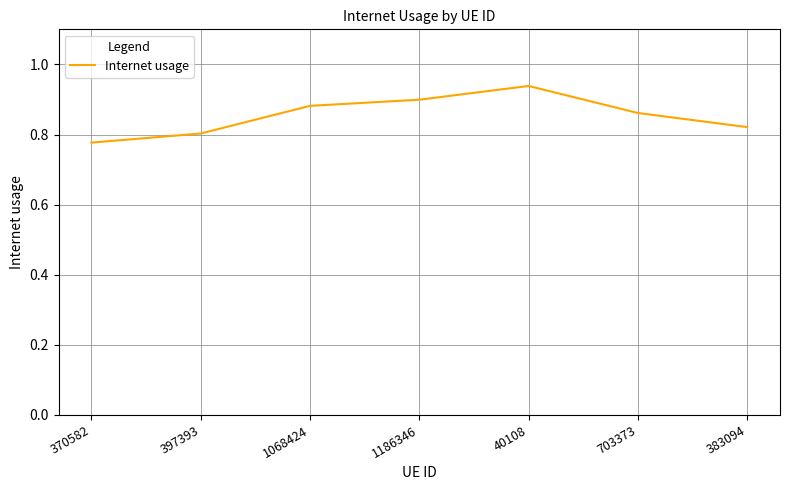

At which category does the chart reach its minimum across all series?

370582